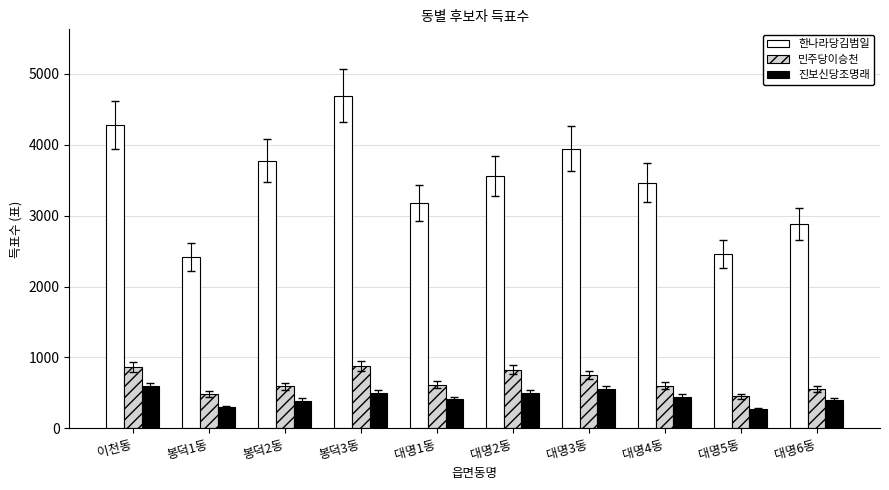

What is the sum of all 민주당이승천 values?

6631